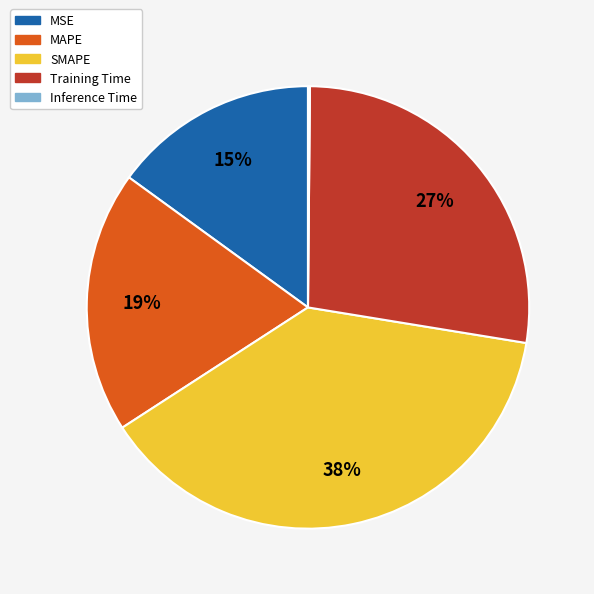

Between MAPE and Training Time, which is larger?

Training Time